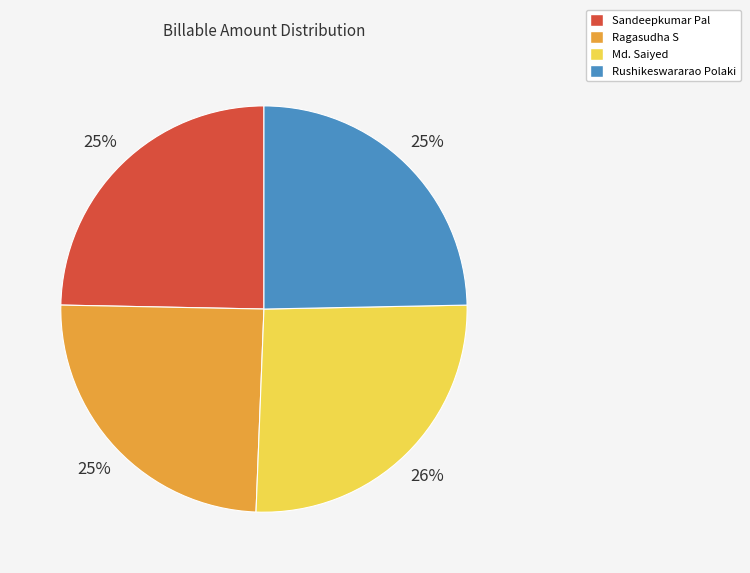

What is the largest slice in the pie chart?

Md. Saiyed